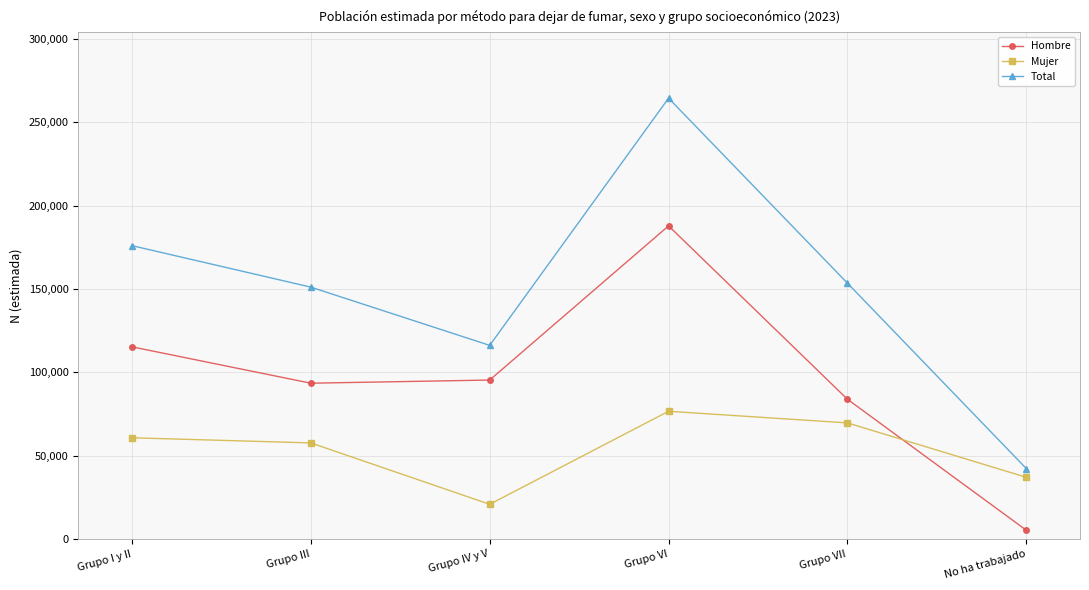

Which series has the largest total across all categories?

Total